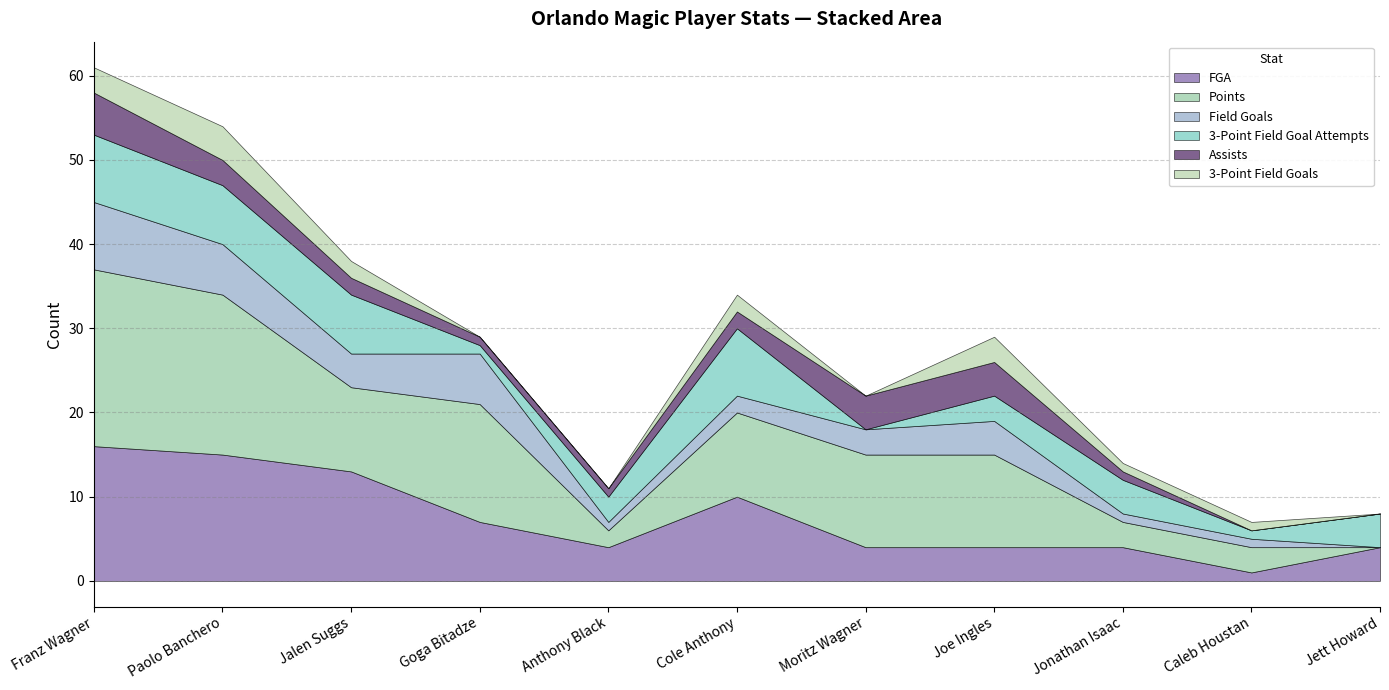

What is the maximum value for Field Goals?

8